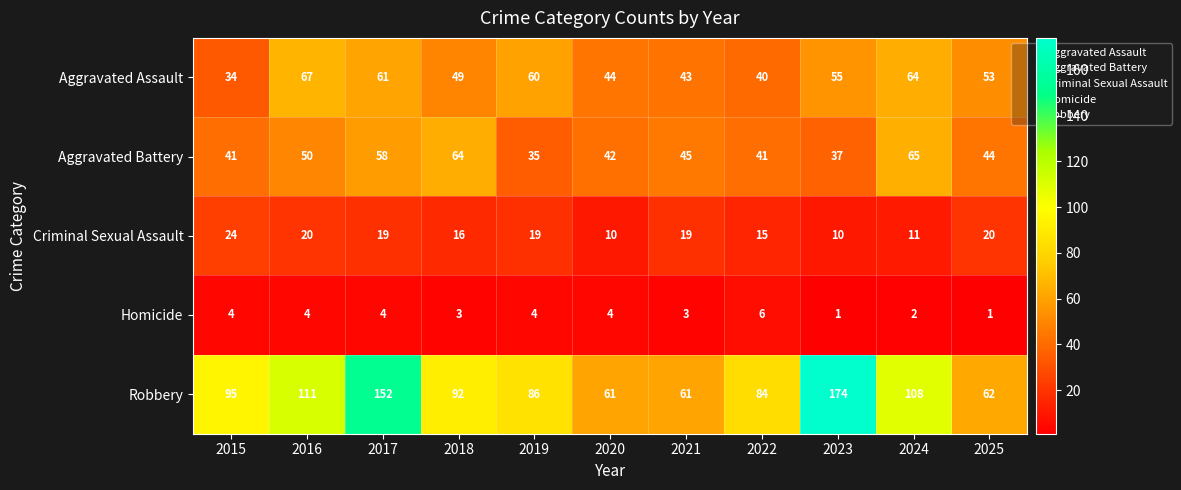

What is the greatest value displayed?

174